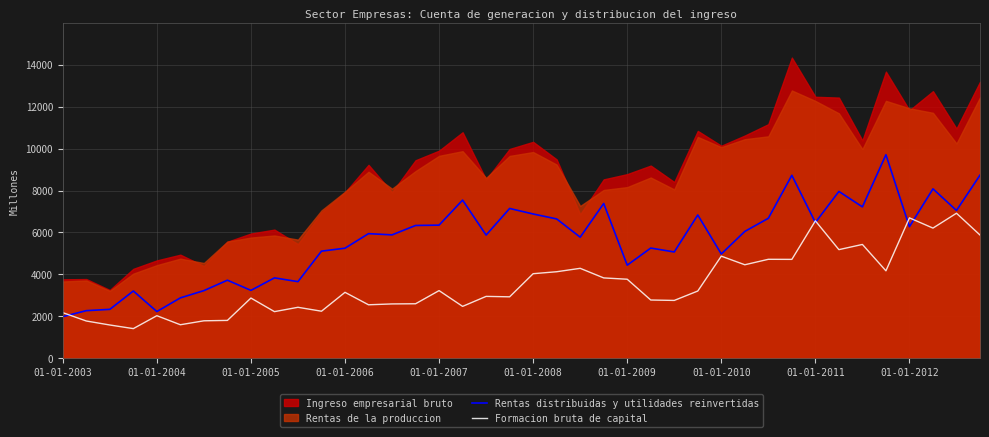

The Formacion bruta de capital series shows 2027 at 01-01-2004. True or false?

True